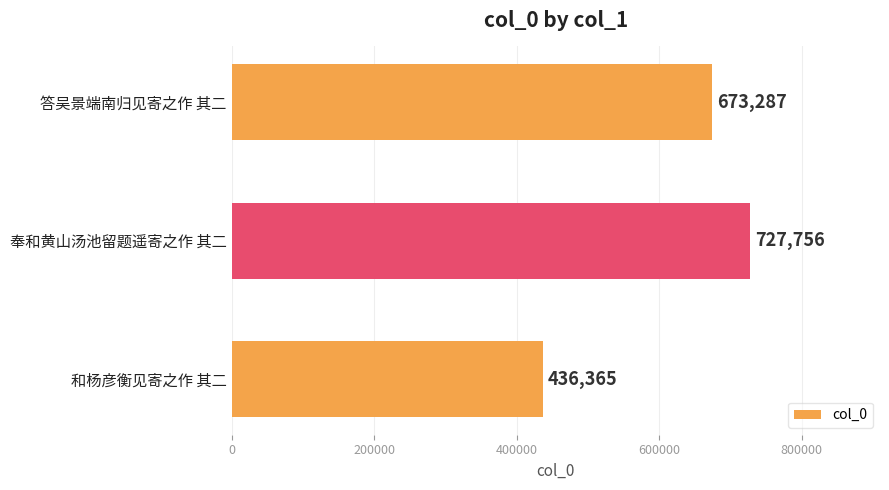

Rank the categories by value from highest to lowest.

奉和黄山汤池留题遥寄之作 其二, 答吴景端南归见寄之作 其二, 和杨彦衡见寄之作 其二